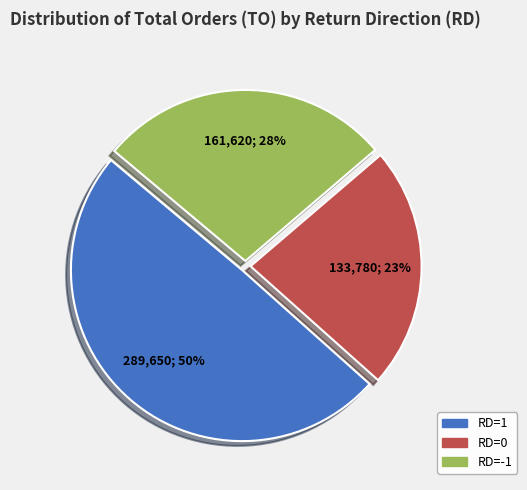

Is there a majority slice in this chart?

No